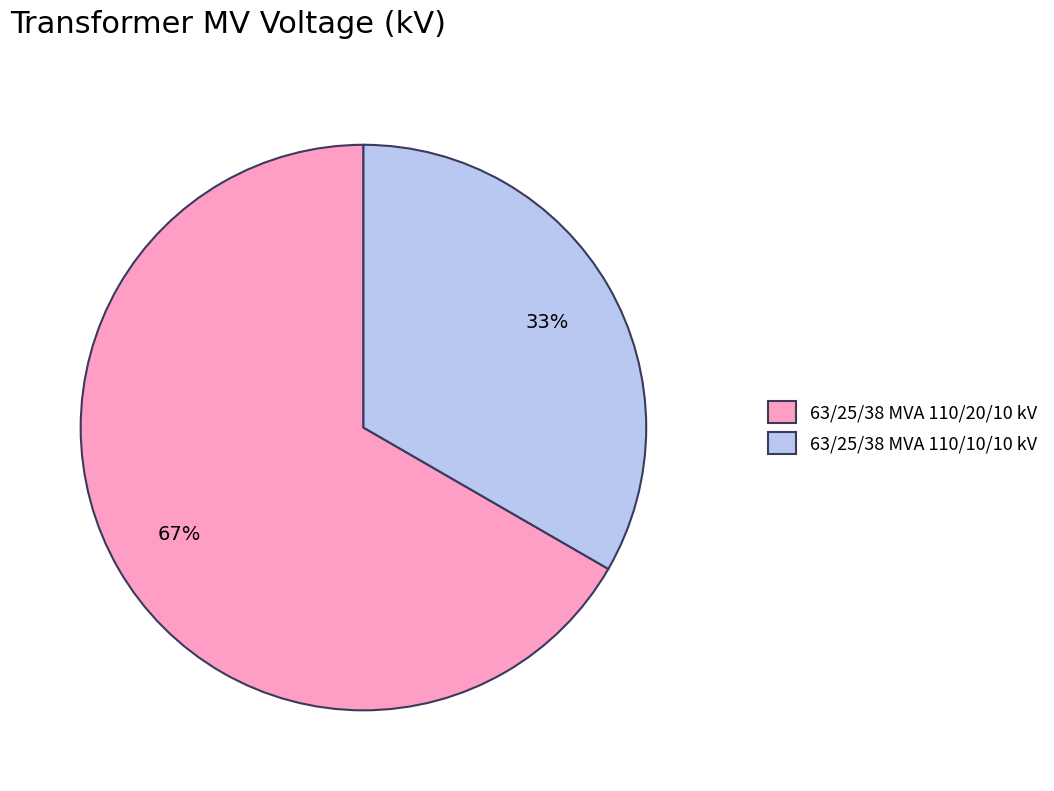

To the nearest percent, what is the combined percentage of 63/25/38 MVA 110/10/10 kV and 63/25/38 MVA 110/20/10 kV?

100%